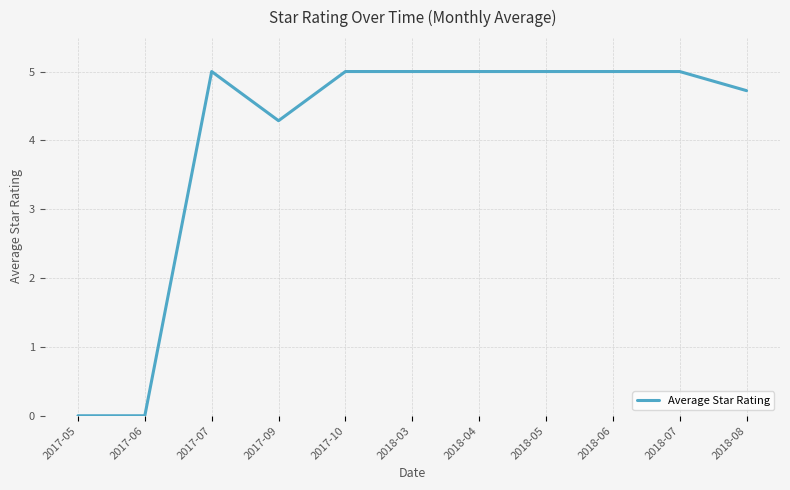

What is the difference between the maximum and minimum values?

5.0